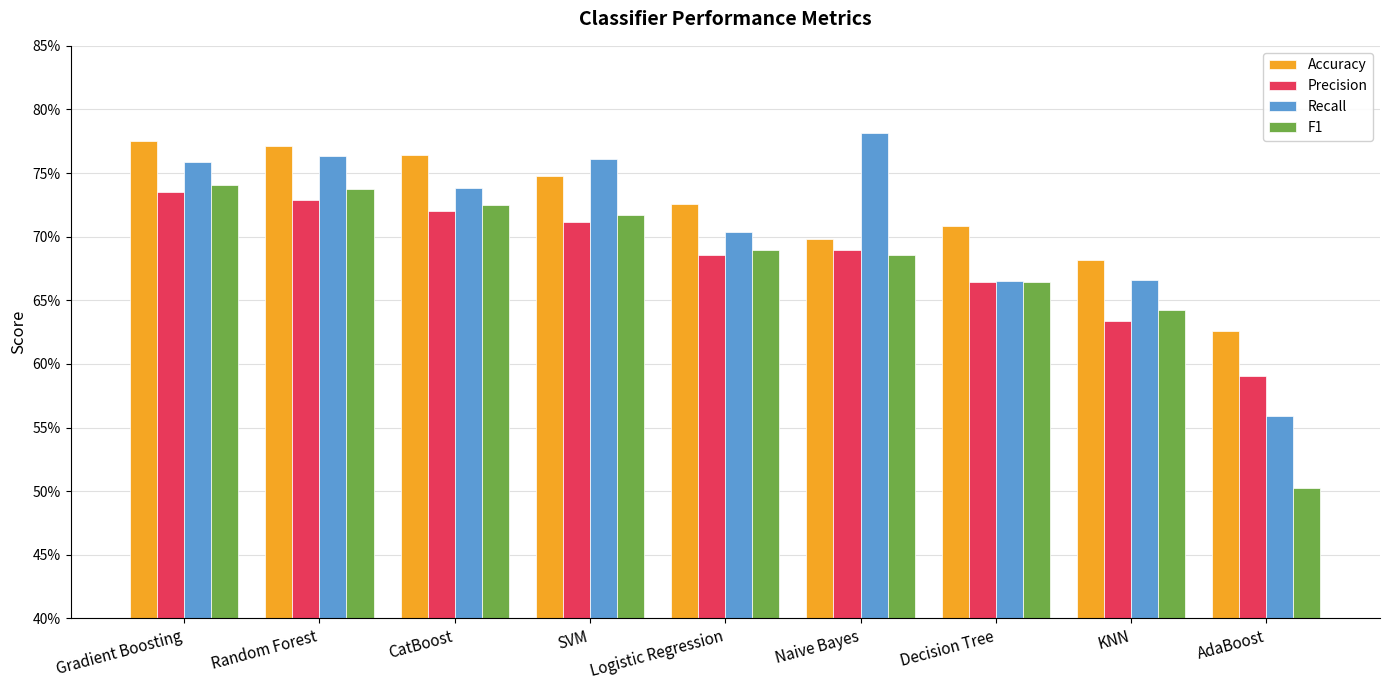

What are all the series names shown in the legend?

Accuracy, Precision, Recall, F1